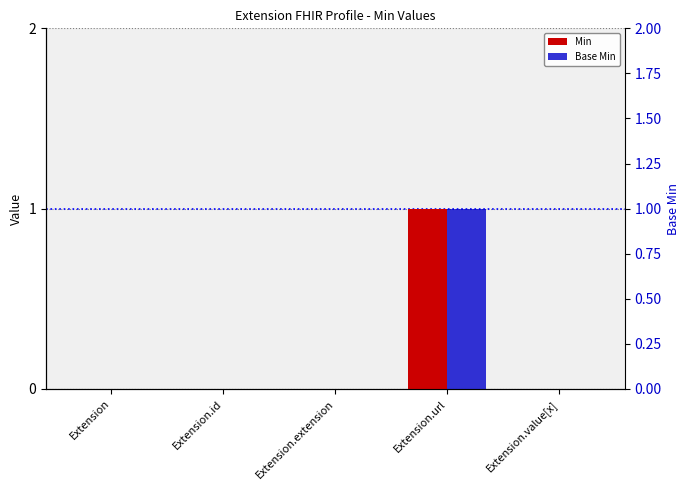

What position from the left is Extension.value[x]?

5